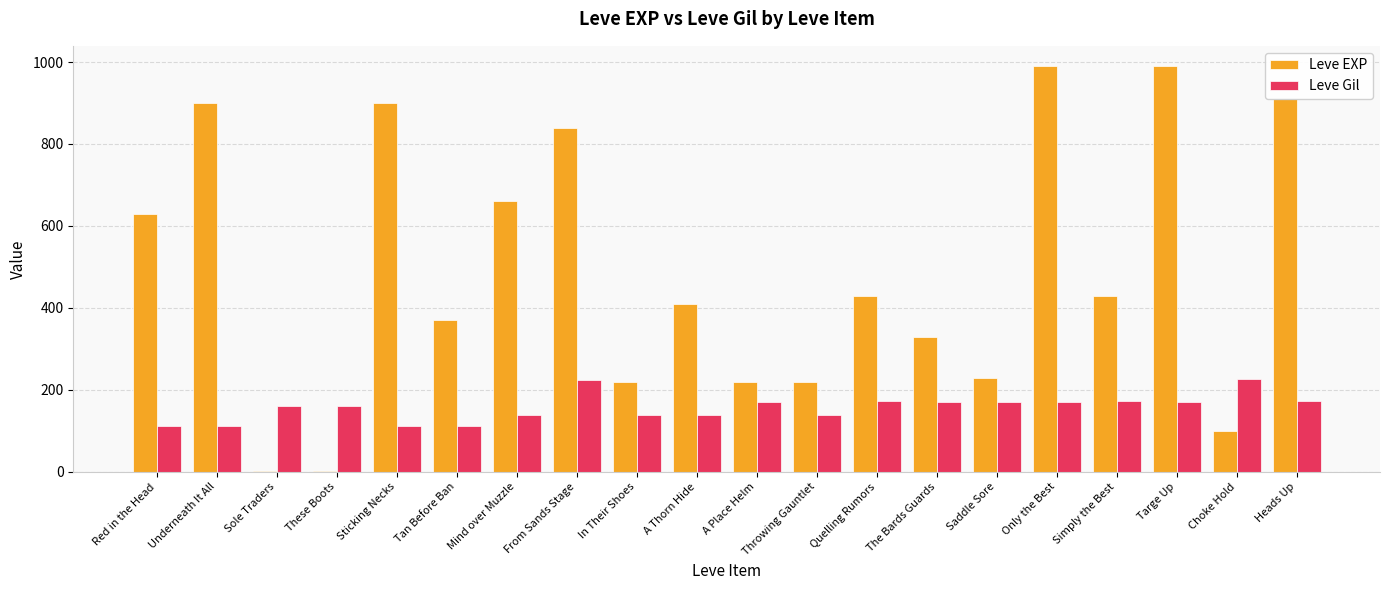

What is the maximum value for Leve EXP?

990